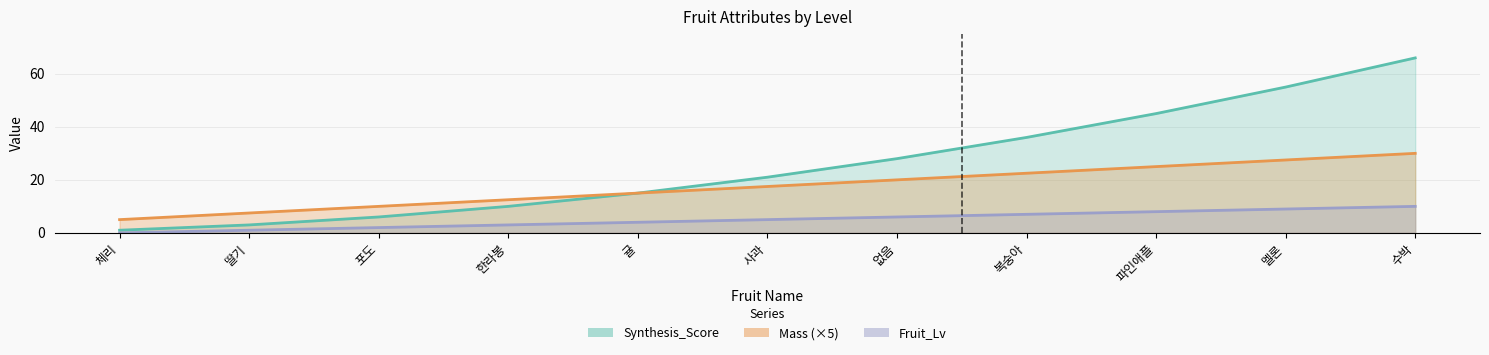

Is the value of Scale_X at 멜론 greater than the value of Mass at 체리?

Yes